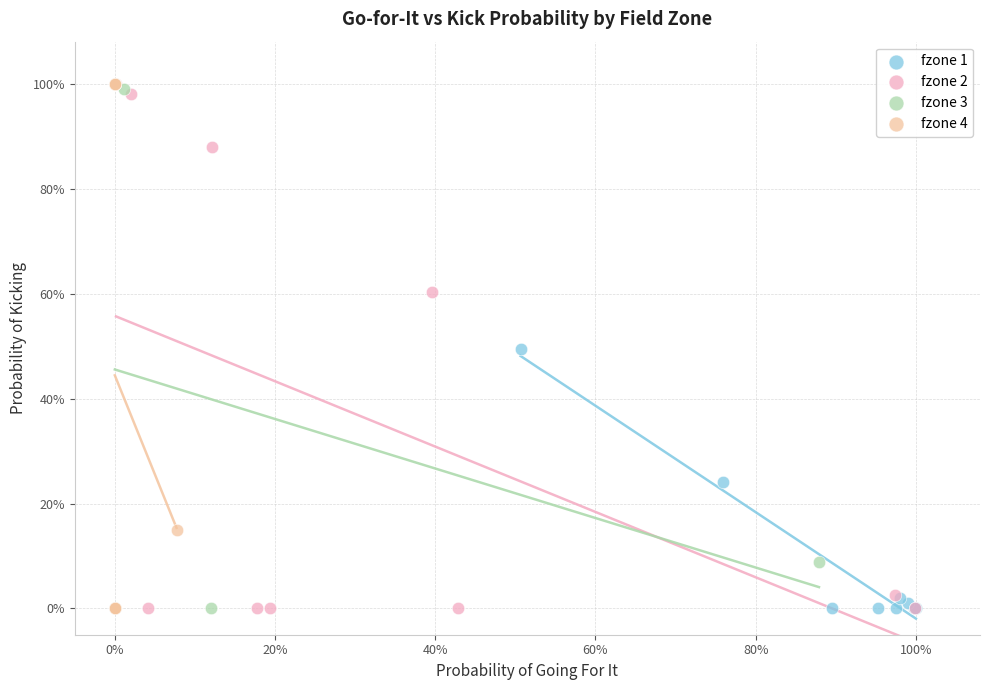

What are all the series names shown in the legend?

fzone 1, fzone 2, fzone 3, fzone 4